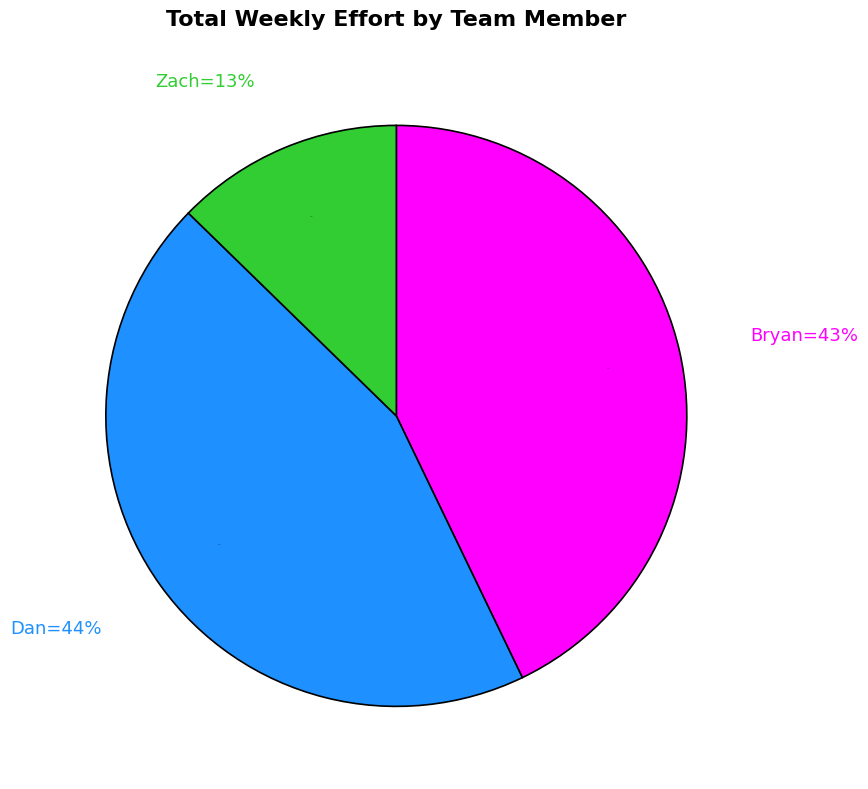

Rank the categories by value from lowest to highest.

Zach, Bryan, Dan